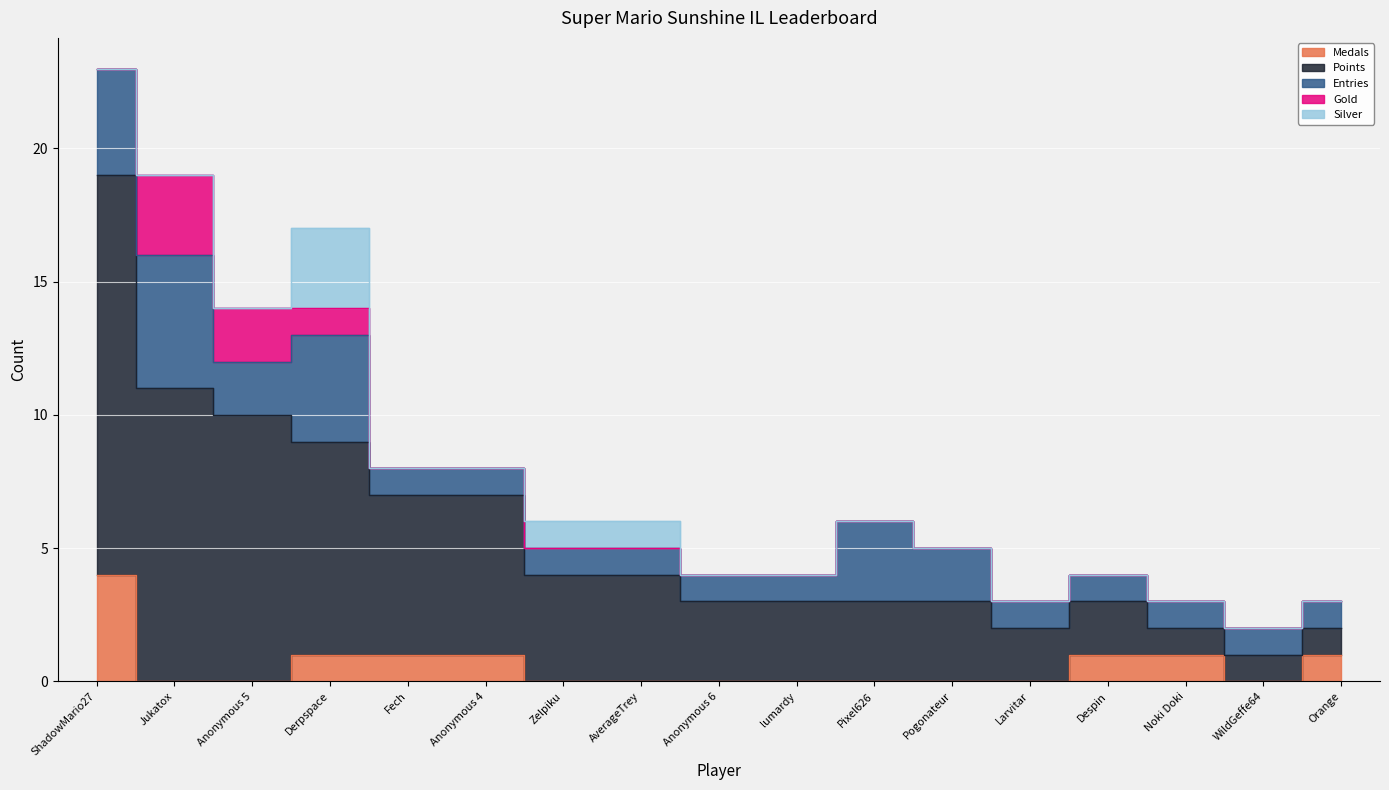

True or false: Points and Gold cross at least once.

False